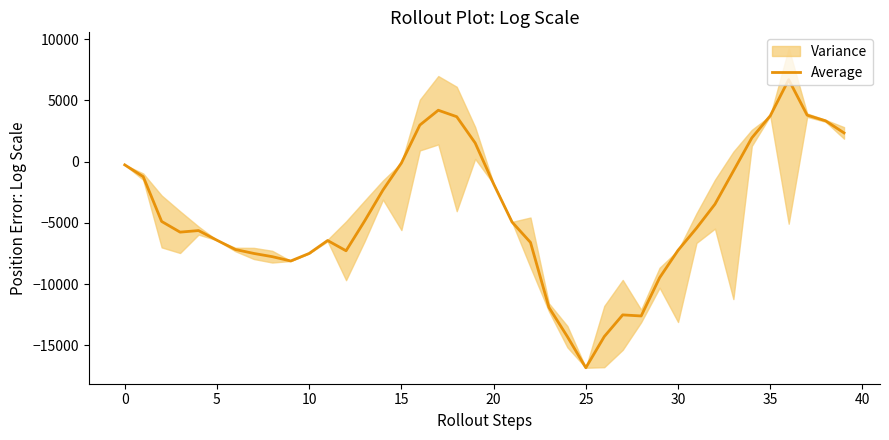

How many data points are less than -4932?

21